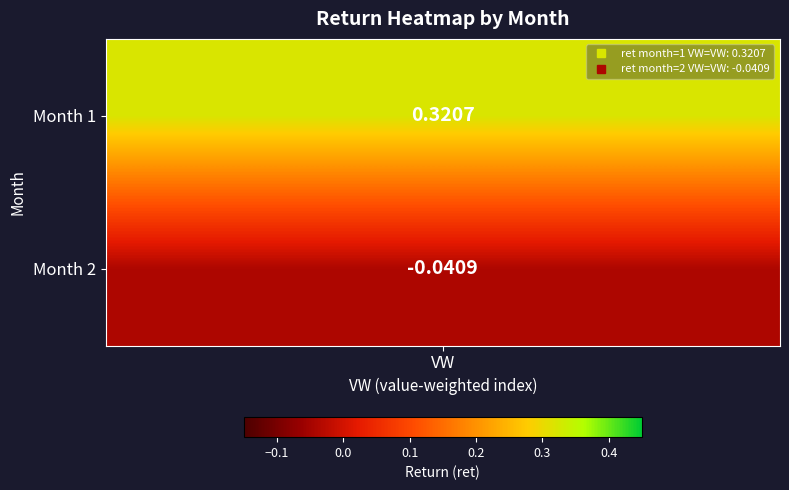

Rank the categories by value from lowest to highest.

1, 0